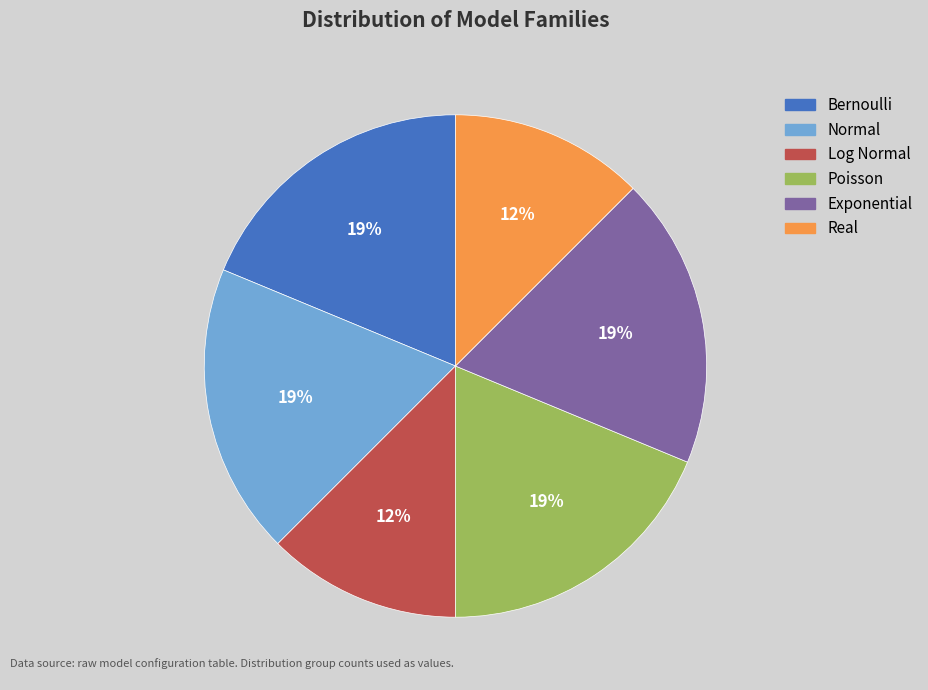

To the nearest percent, what portion does Poisson represent?

19%